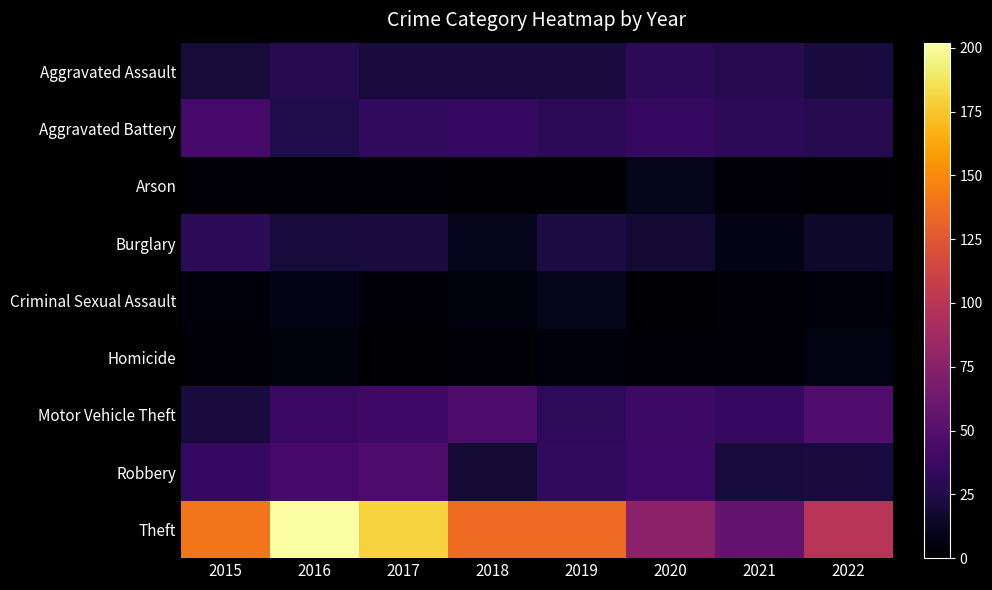

Between 2015 and 2022, which series saw the biggest shift?

Theft